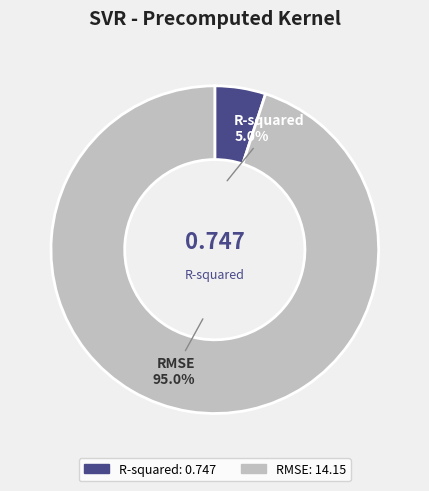

To the nearest percent, what is the difference between the R-squared and RMSE slice percentages?

90%